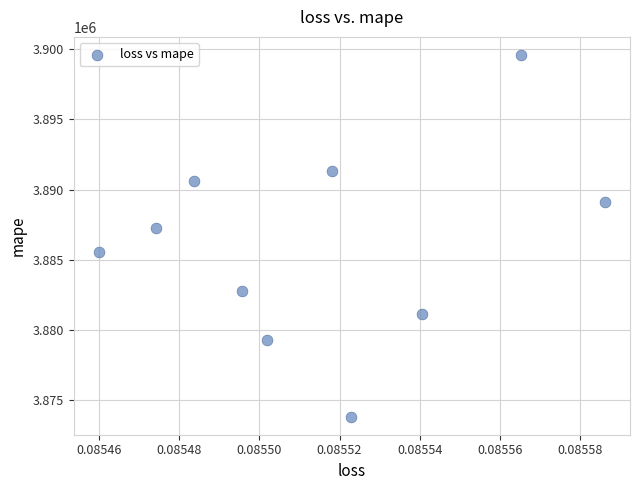

What is the range of Y values (max minus min)?

25783.5